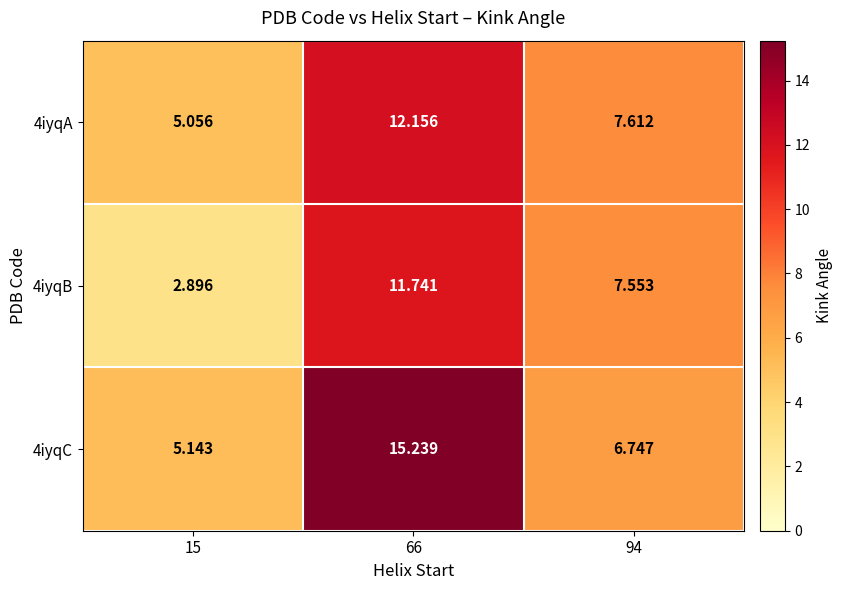

Is the value of 4iyqA at 15 greater than the value of 4iyqC at 94?

No